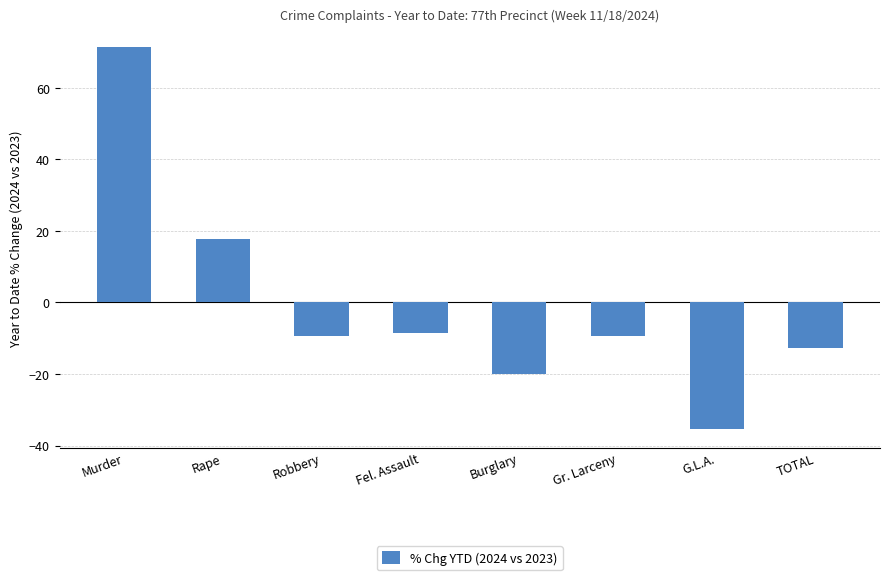

What is the value of the 5th bar from the left?

-20.0